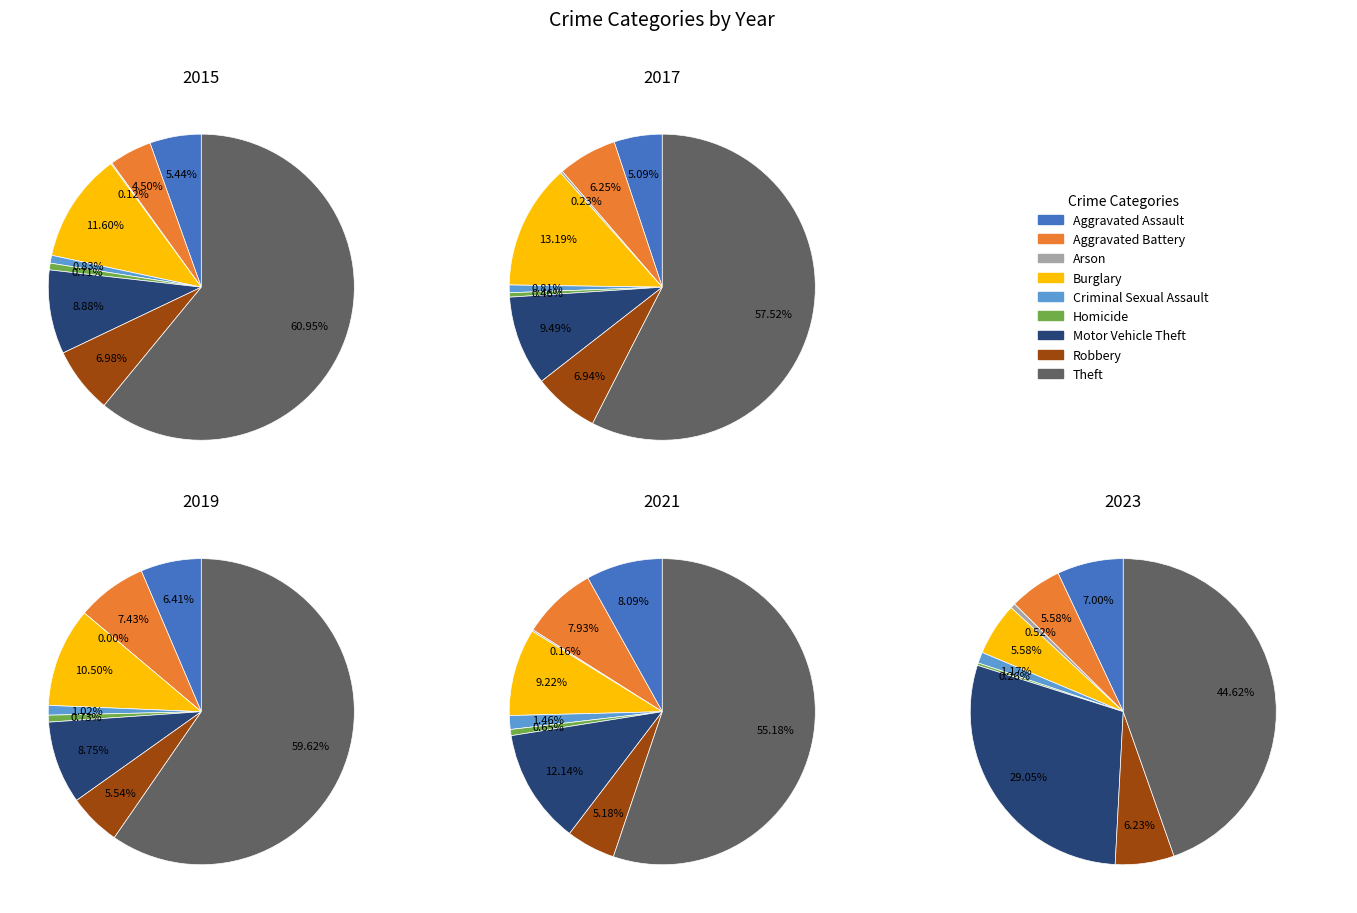

What percentage is NOT represented by Burglary?

94.4%